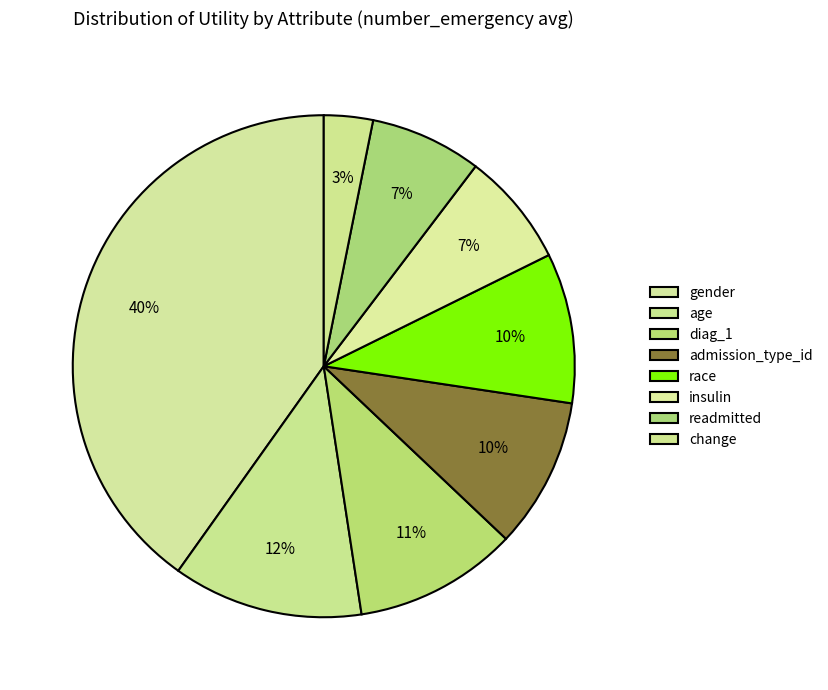

Rank the categories by value from lowest to highest.

change, readmitted, insulin, race, admission_type_id, diag_1, age, gender